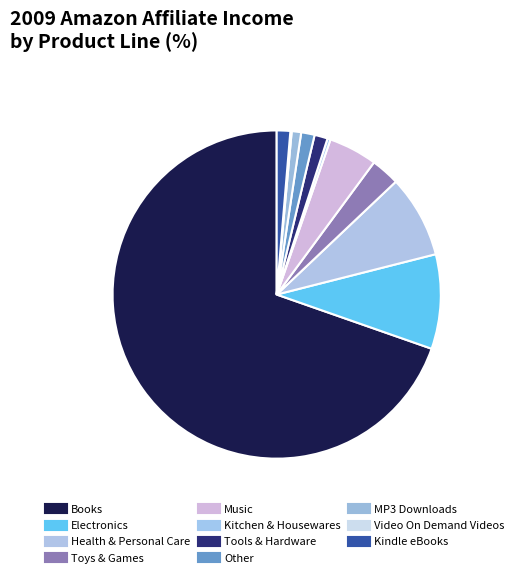

True or false: Kitchen & Housewares accounts for 1% of the total.

False